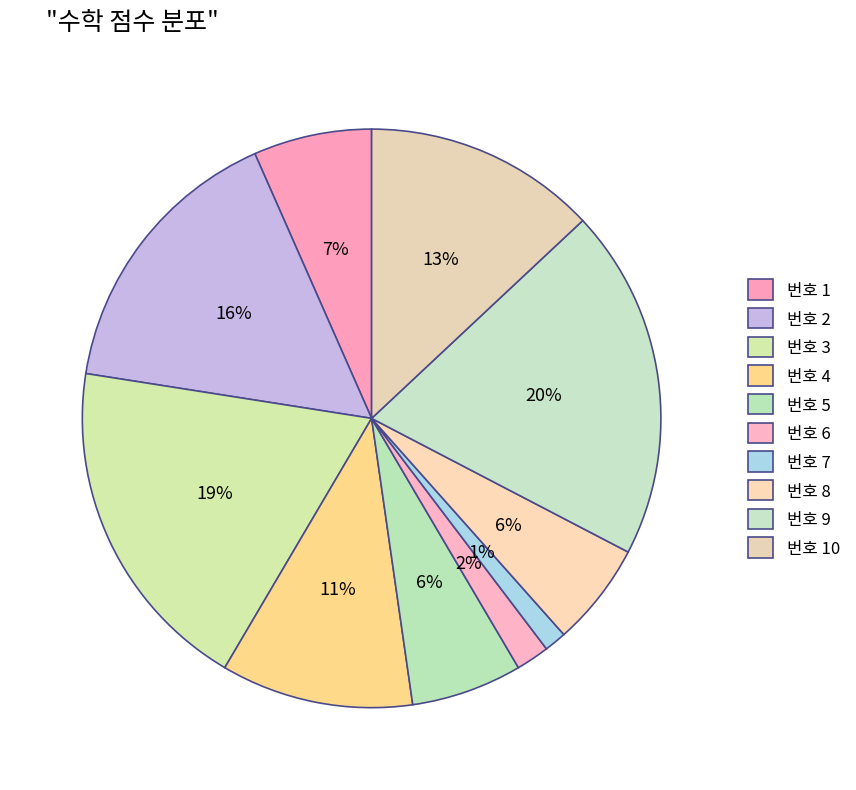

Count the number of slices in the pie.

10